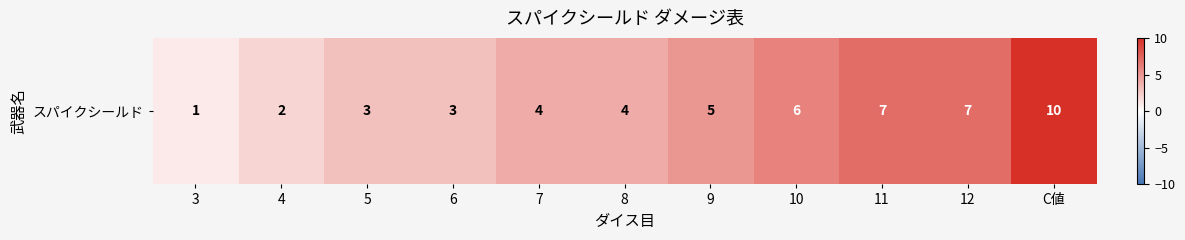

At which category does the chart reach its peak across all series?

C値